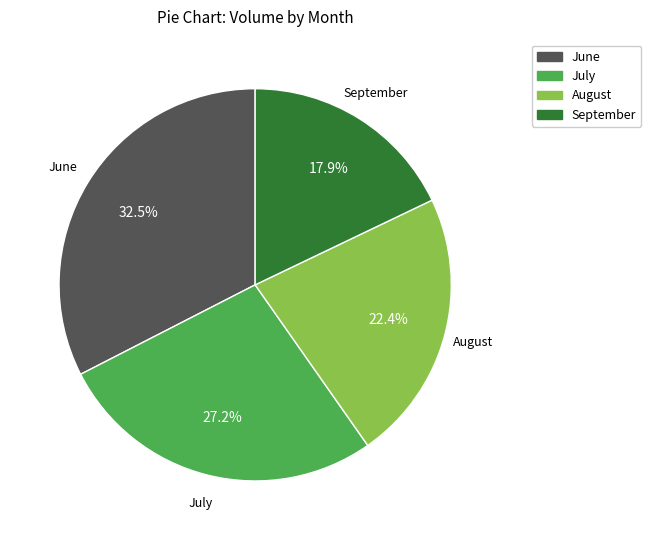

Is there any slice that represents more than half of the pie?

No